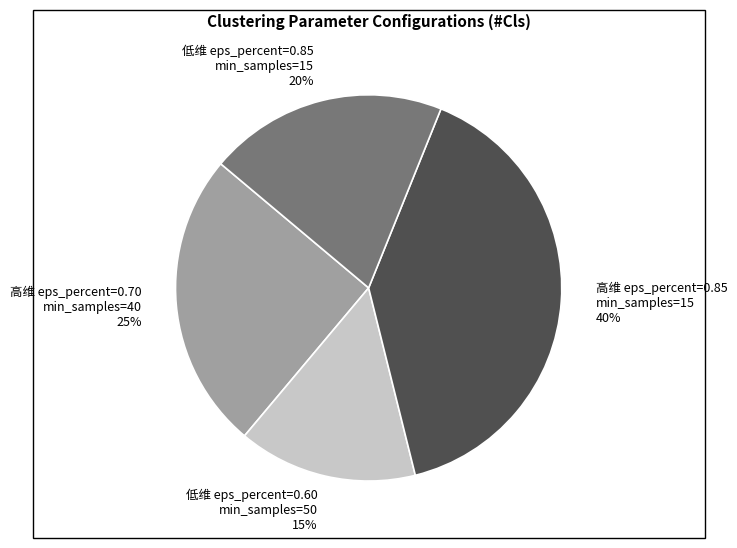

Count the number of slices in the pie.

4